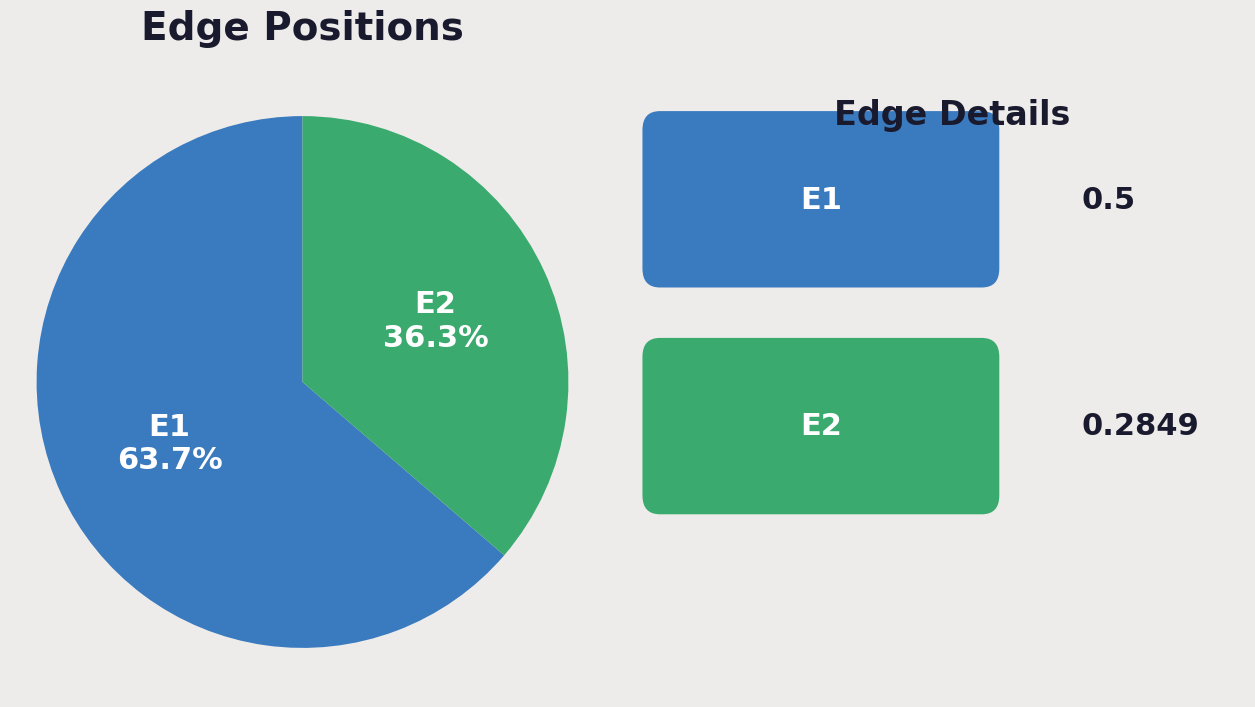

To the nearest percent, what is the difference between the largest and smallest slice percentages?

27%